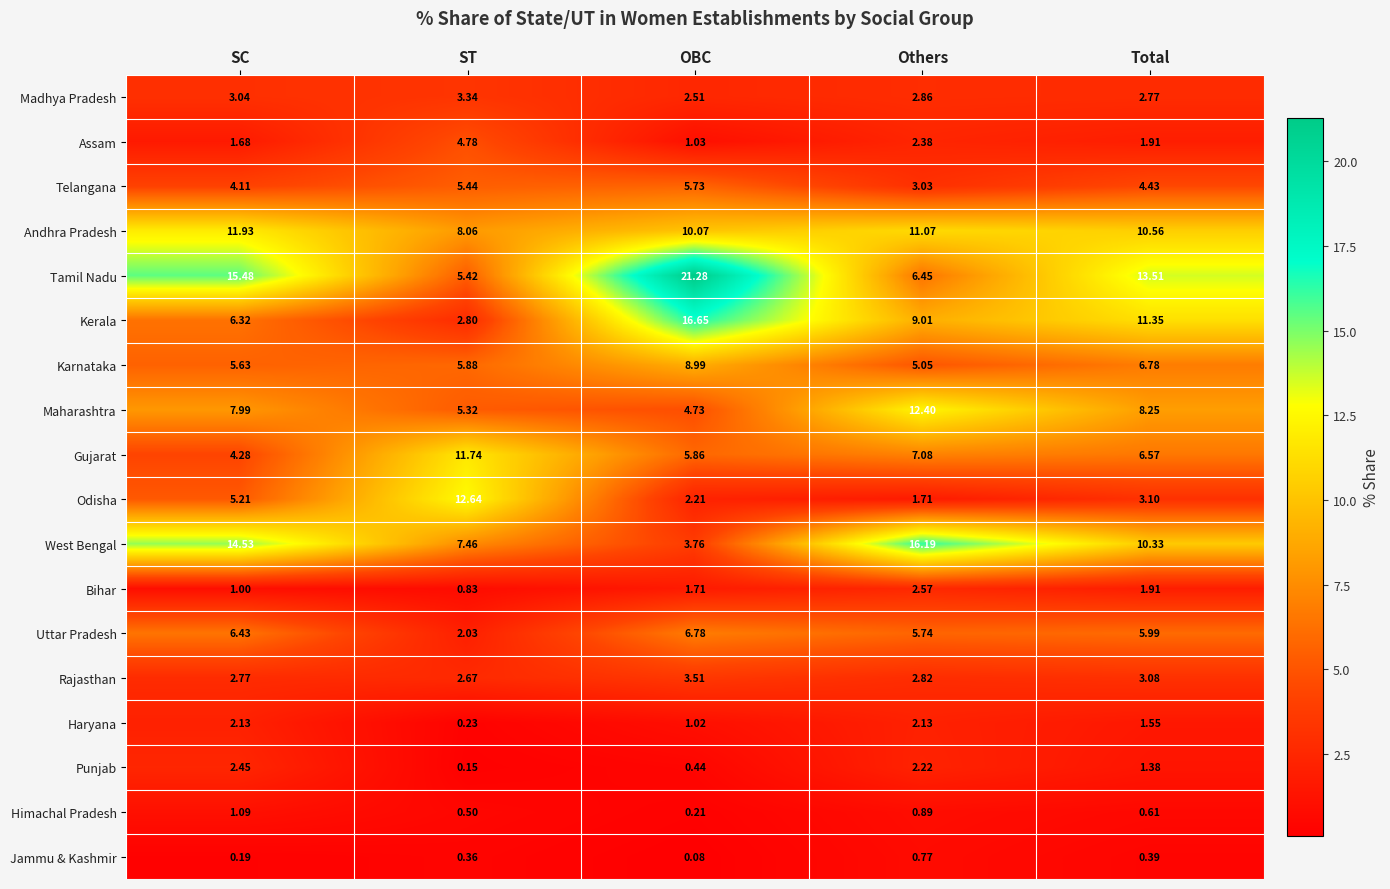

How many series are shown in this chart?

18